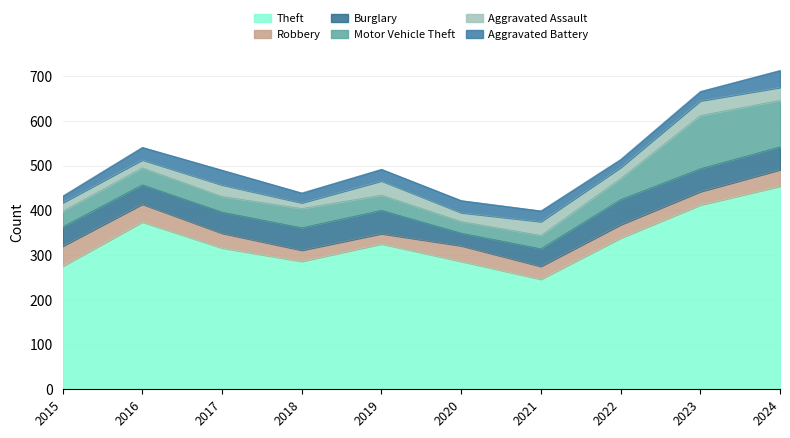

Which label corresponds to the smallest value in the chart?

2018